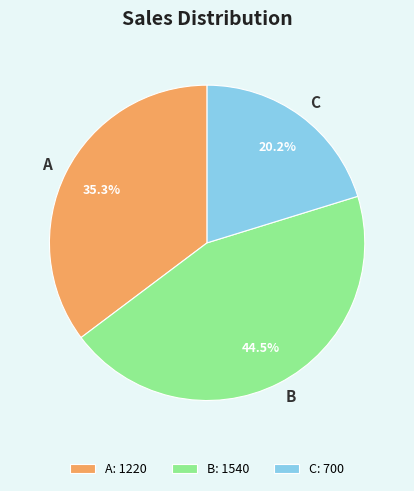

Rank the categories by value from lowest to highest.

C, A, B